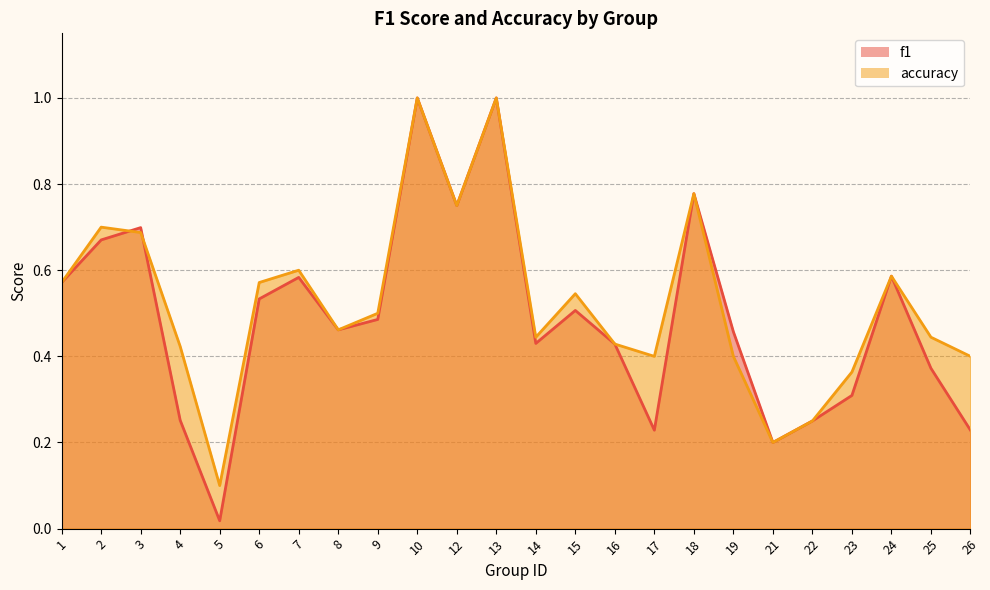

True or false: accuracy has a value of 0.2 at 22.

True